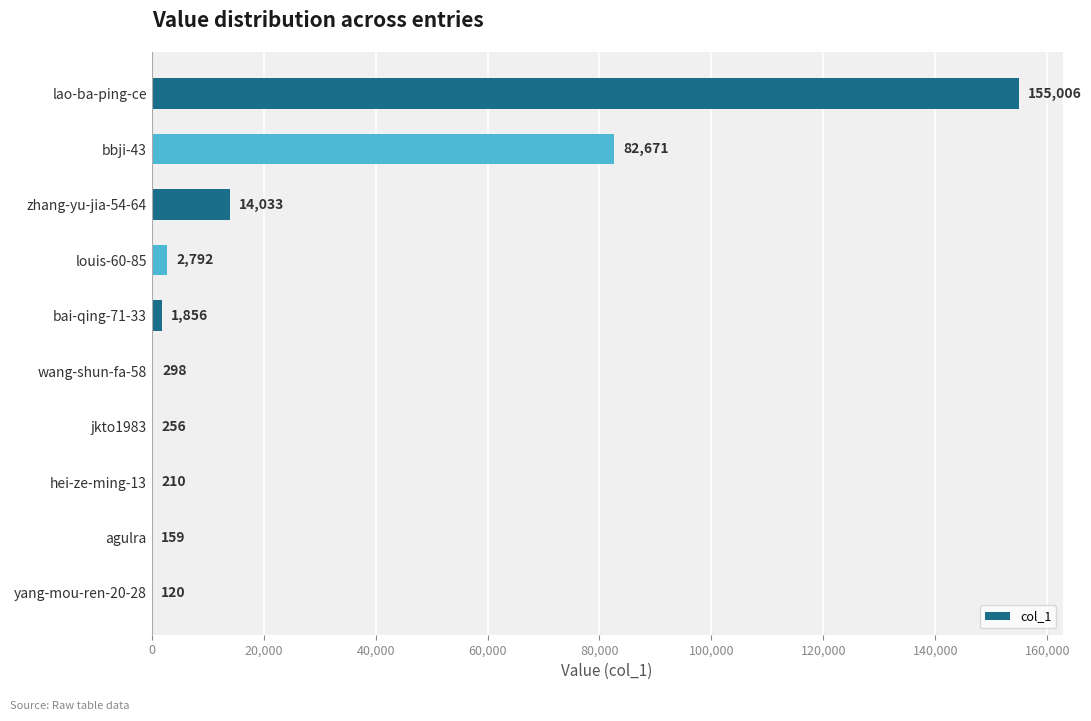

What value does the data have at jkto1983, to the nearest 10?

260